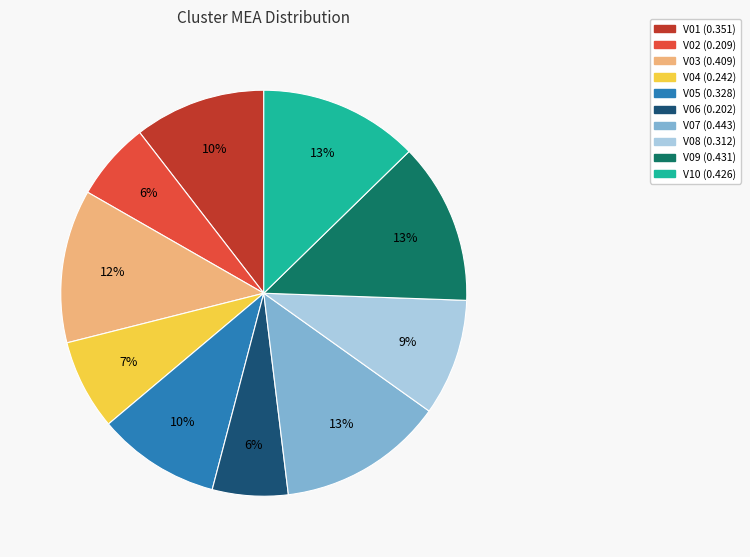

To the nearest percent, what percentage of the pie is V03?

12%